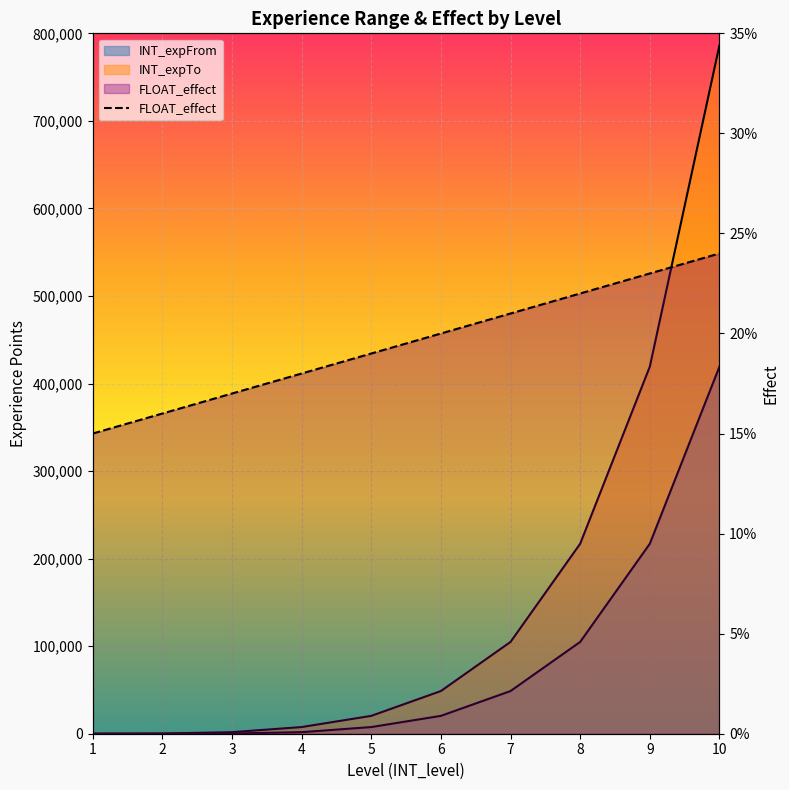

What is the sum of all INT_expFrom values?

819972.0